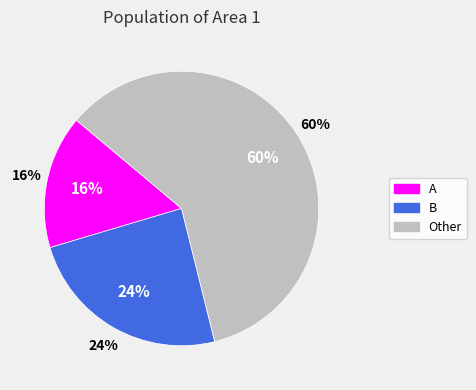

Do A and B together represent more than half of the pie?

No